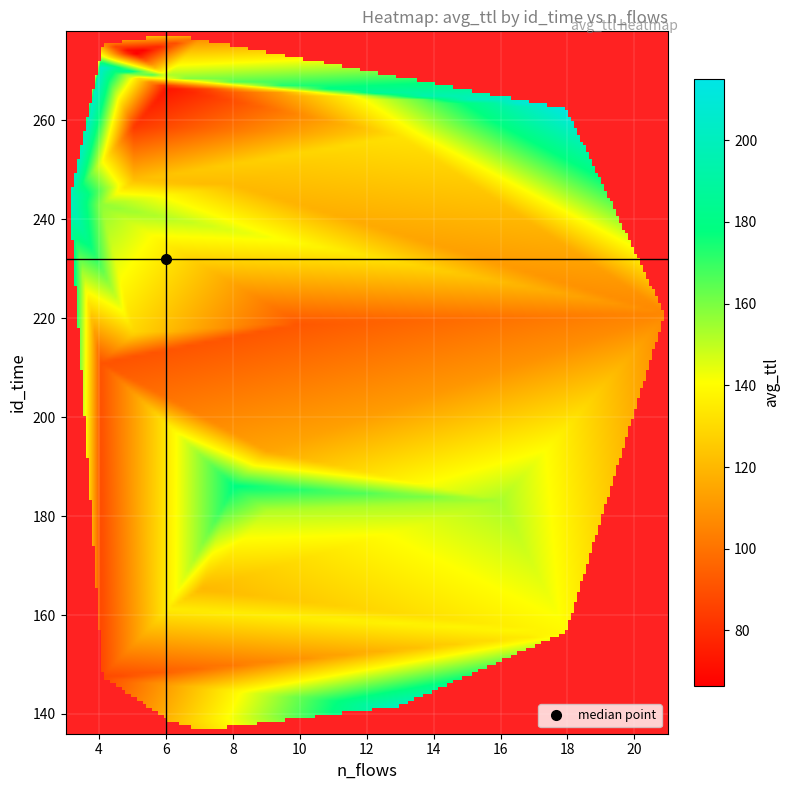

Reading right to left, transcribe all the data shown in this chart.

136: avg_ttl=127.3	n_flows=7.0
138: avg_ttl=119.3	n_flows=6.0
141: avg_ttl=202.3	n_flows=13.0
147: avg_ttl=86.8	n_flows=4.0
156: avg_ttl=139.1	n_flows=18.0
161: avg_ttl=135.3	n_flows=6.0
165: avg_ttl=120.0	n_flows=7.0
181: avg_ttl=152.0	n_flows=9.0
183: avg_ttl=153.4	n_flows=16.0
186: avg_ttl=179.0	n_flows=8.0
193: avg_ttl=114.8	n_flows=9.0
211: avg_ttl=90.7	n_flows=4.0
217: avg_ttl=128.6	n_flows=5.0
219: avg_ttl=92.0	n_flows=10.0
221: avg_ttl=106.2	n_flows=21.0
243: avg_ttl=157.5	n_flows=4.0
244: avg_ttl=204.2	n_flows=3.0
247: avg_ttl=120.7	n_flows=8.0
248: avg_ttl=122.4	n_flows=5.0
257: avg_ttl=132.5	n_flows=13.0
259: avg_ttl=82.8	n_flows=5.0
263: avg_ttl=215.8	n_flows=18.0
267: avg_ttl=71.9	n_flows=6.0
269: avg_ttl=155.5	n_flows=6.0
271: avg_ttl=205.5	n_flows=4.0
273: avg_ttl=150.2	n_flows=4.0
274: avg_ttl=60.2	n_flows=5.0
276: avg_ttl=105.2	n_flows=4.0
277: avg_ttl=106.2	n_flows=7.0
278: avg_ttl=131.2	n_flows=6.0